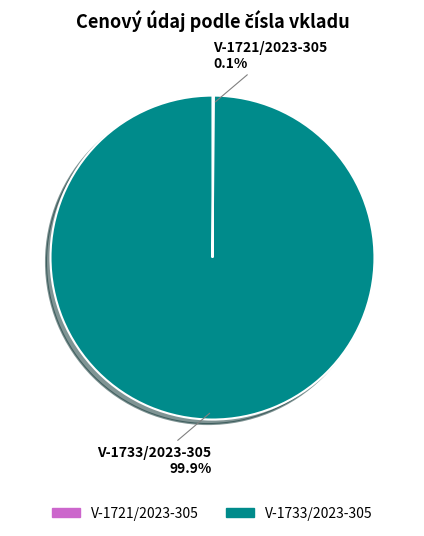

What percentage is NOT represented by V-1733/2023-305?

0.1%